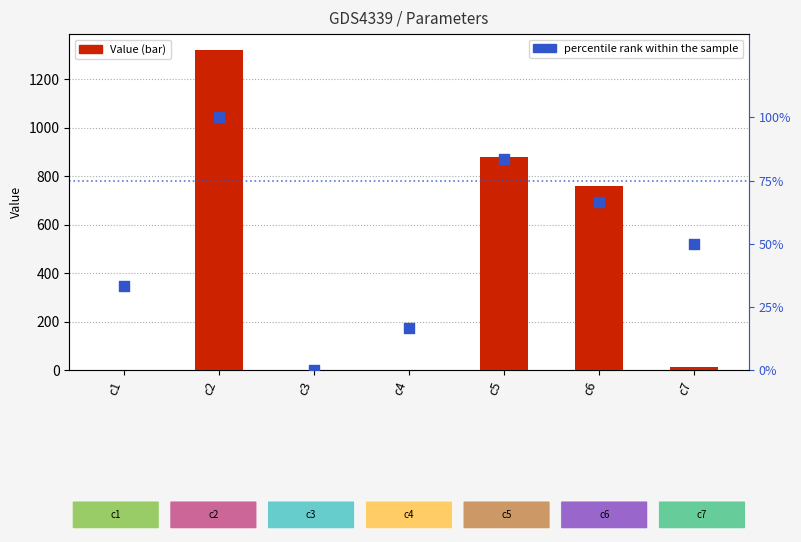

At how many categories does at least one series exceed 251?

3